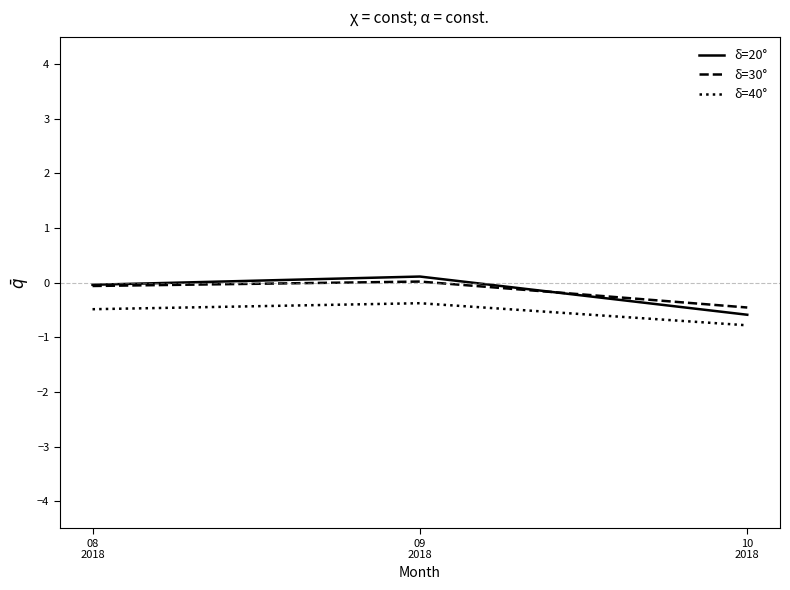

Rank the series by their maximum value, from highest to lowest.

δ=20°, δ=30°, δ=40°